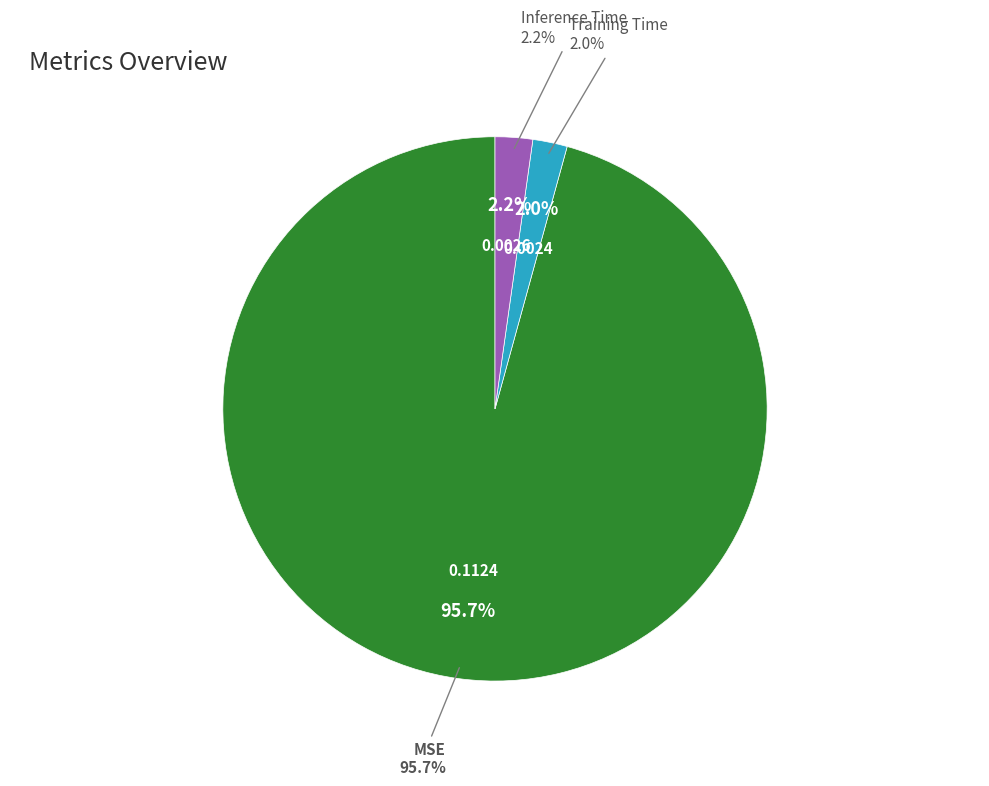

To the nearest percent, what is the difference between the largest and smallest slice percentages?

94%